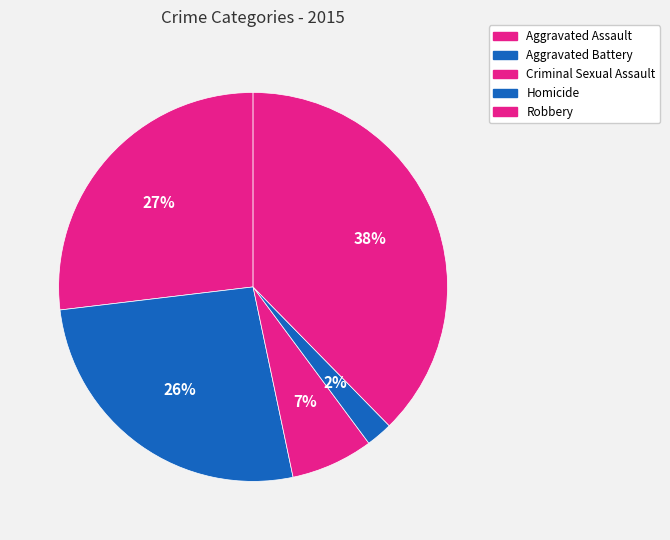

Which slice is the smallest?

Homicide